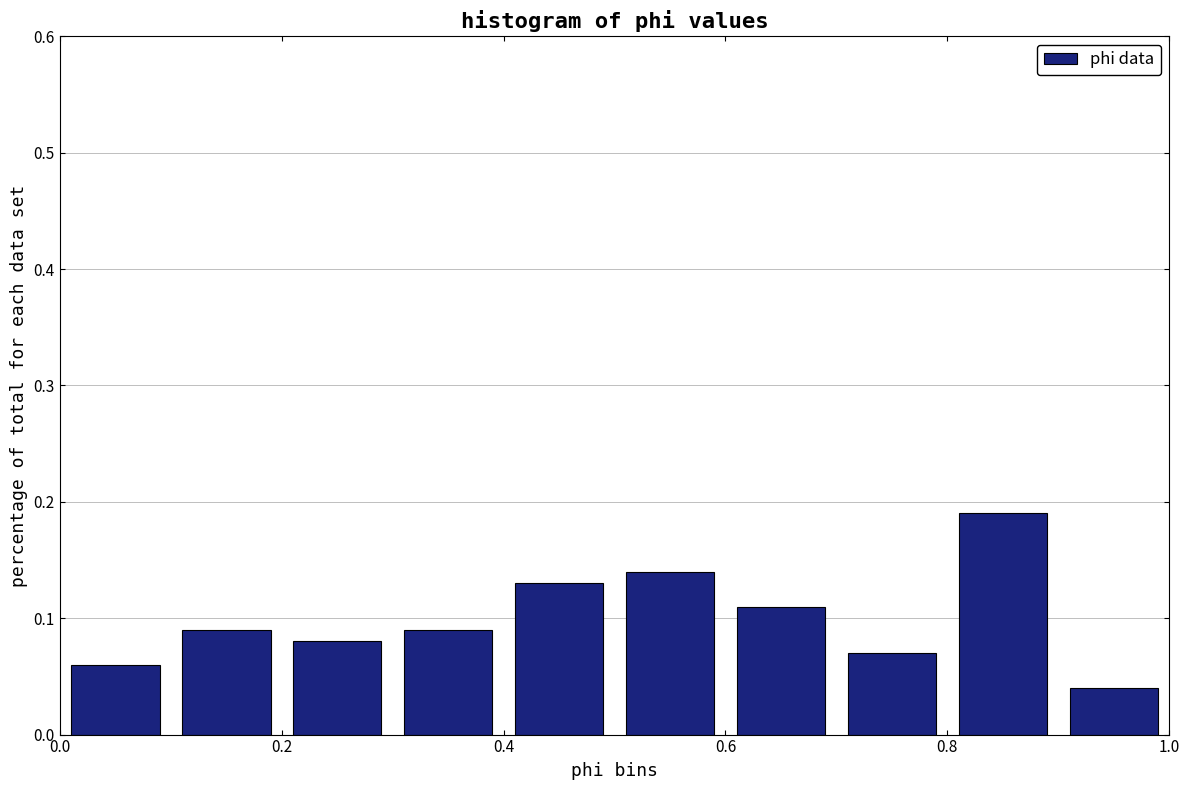

Reading left to right, transcribe this chart: for each bar, give the range it covers on the x-axis and its height. The values are not printed on the chart, so give them approximately, as read against the axis.

0.0 to 0.1: 0.06
0.1 to 0.2: 0.09
0.2 to 0.3: 0.08
0.3 to 0.4: 0.09
0.4 to 0.5: 0.13
0.5 to 0.6: 0.14
0.6 to 0.7: 0.11
0.7 to 0.8: 0.07
0.8 to 0.9: 0.19
0.9 to 1.0: 0.04